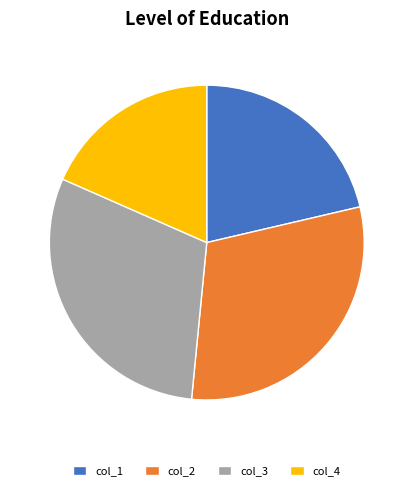

Is the sum of col_3 and col_4 greater than half?

No